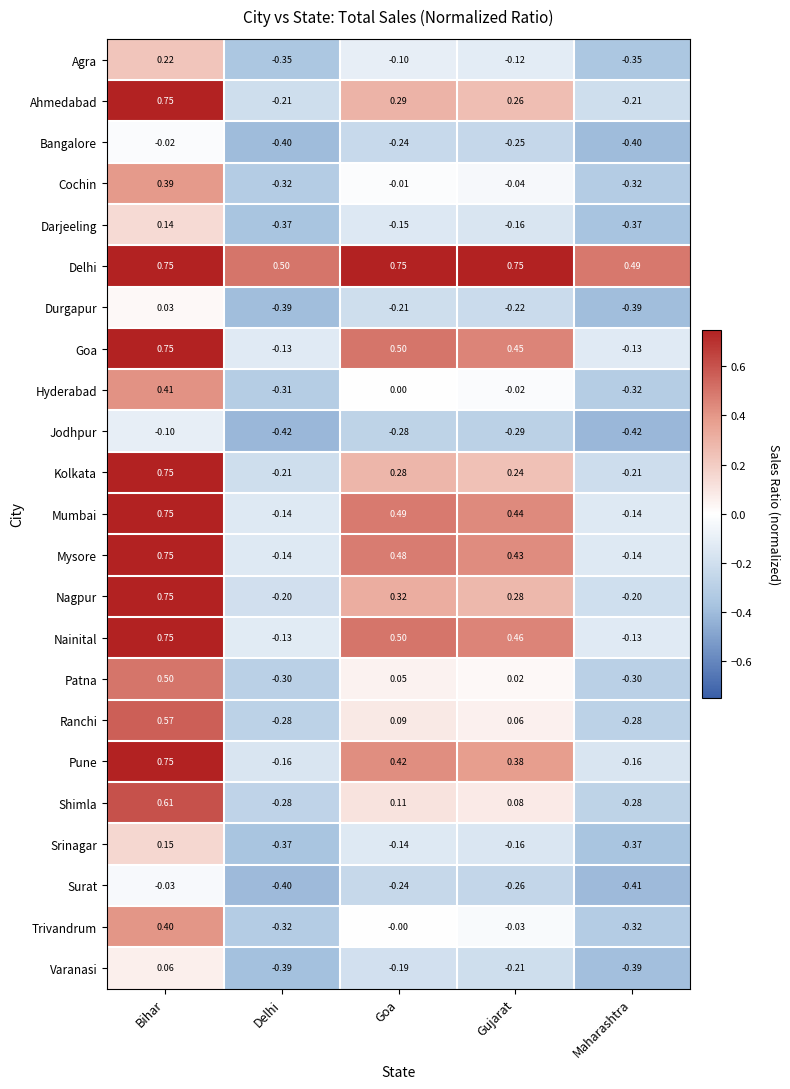

Where is Durgapur nearest to the value 0?

Bihar